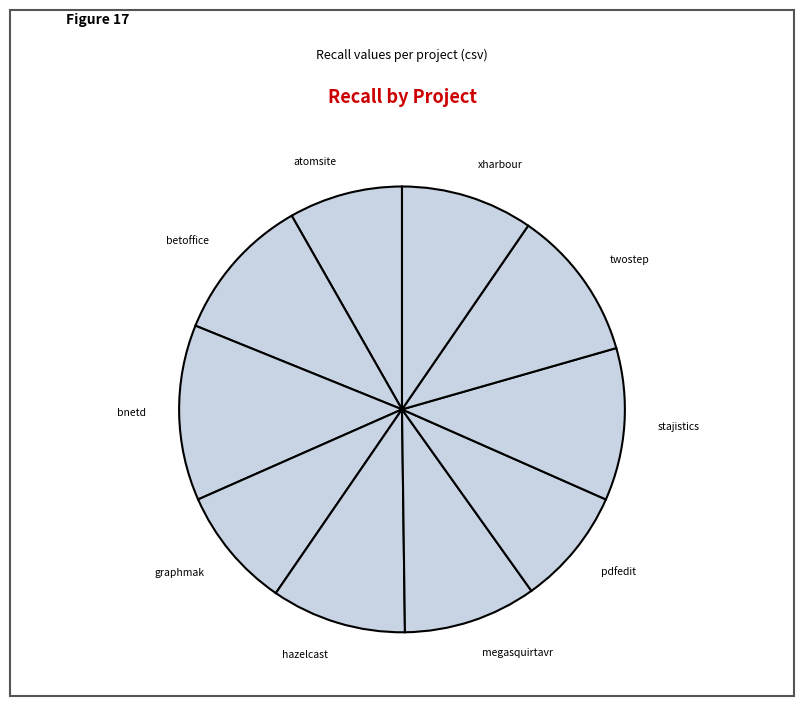

How many segments does this pie chart have?

10